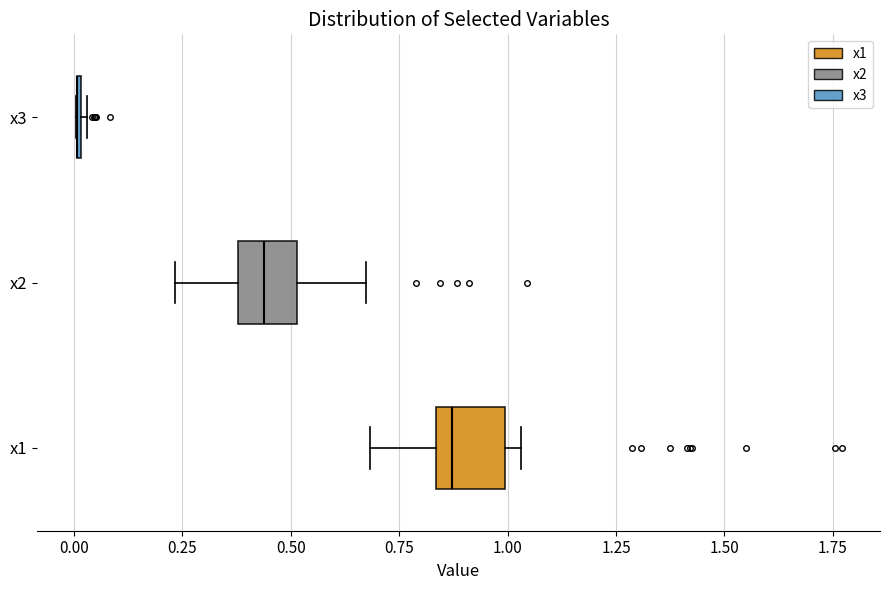

Where is the right edge of the box for x2 on the x-axis? The values are not printed on the chart, so give them approximately, as read against the axis.

0.50